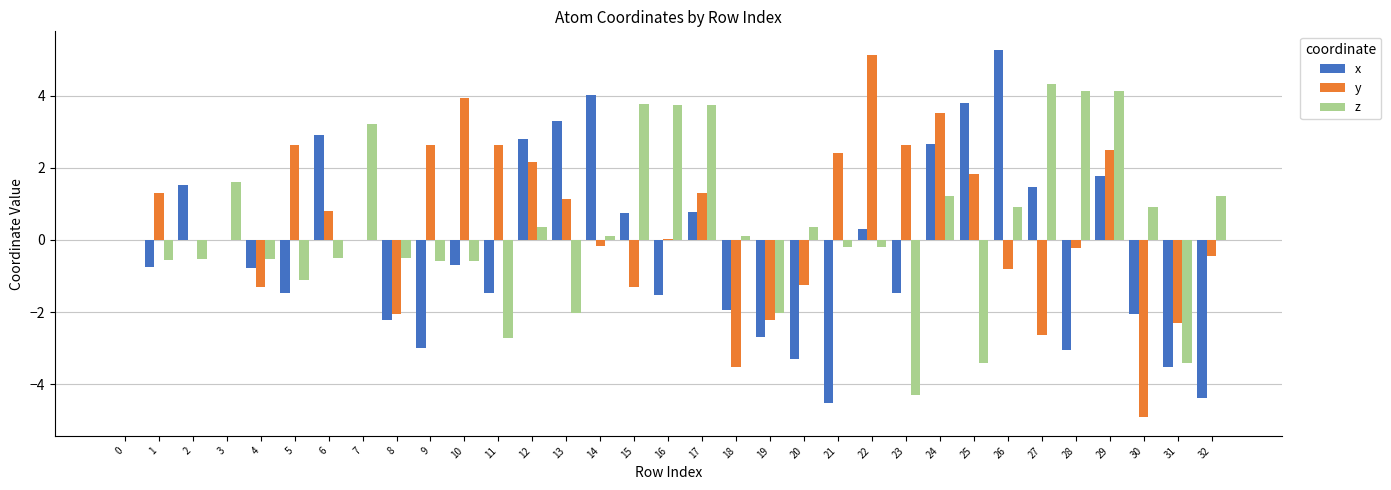

Is it true that y equals 1.8 at 25?

True